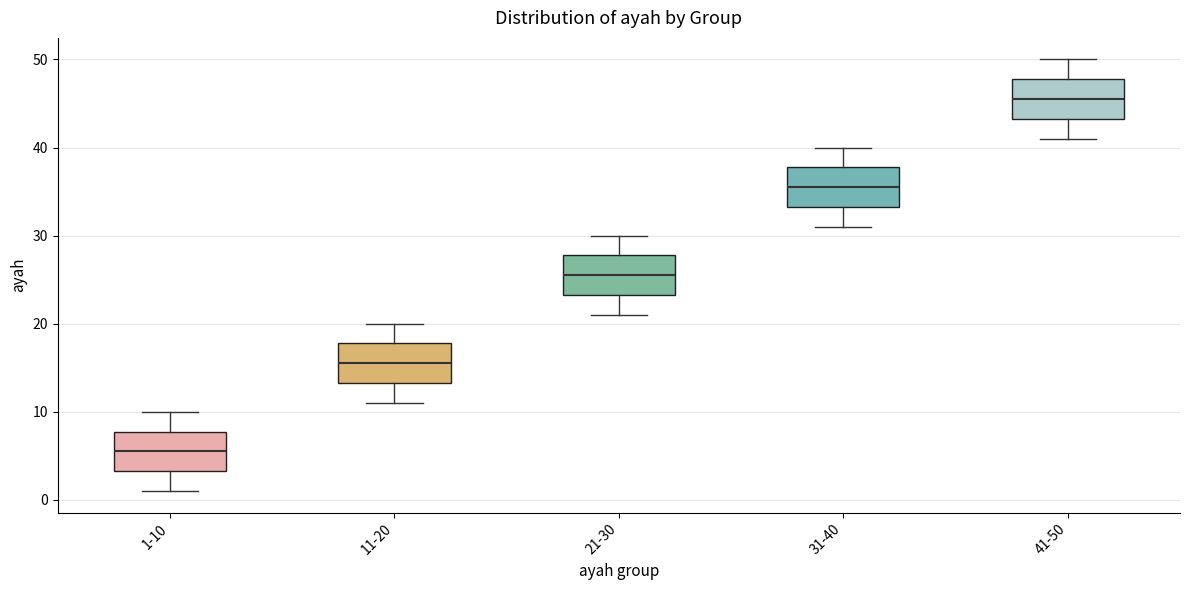

Reading left to right, read every box against the y-axis: the position of its median line, the range the box covers, and the ends of its whiskers. The values are not printed on the chart, so give them approximately, as read against the axis.

1-10: median 6, box 3 to 8, whiskers 1 to 10
11-20: median 16, box 13 to 18, whiskers 11 to 20
21-30: median 26, box 23 to 28, whiskers 21 to 30
31-40: median 36, box 33 to 38, whiskers 31 to 40
41-50: median 46, box 43 to 48, whiskers 41 to 50